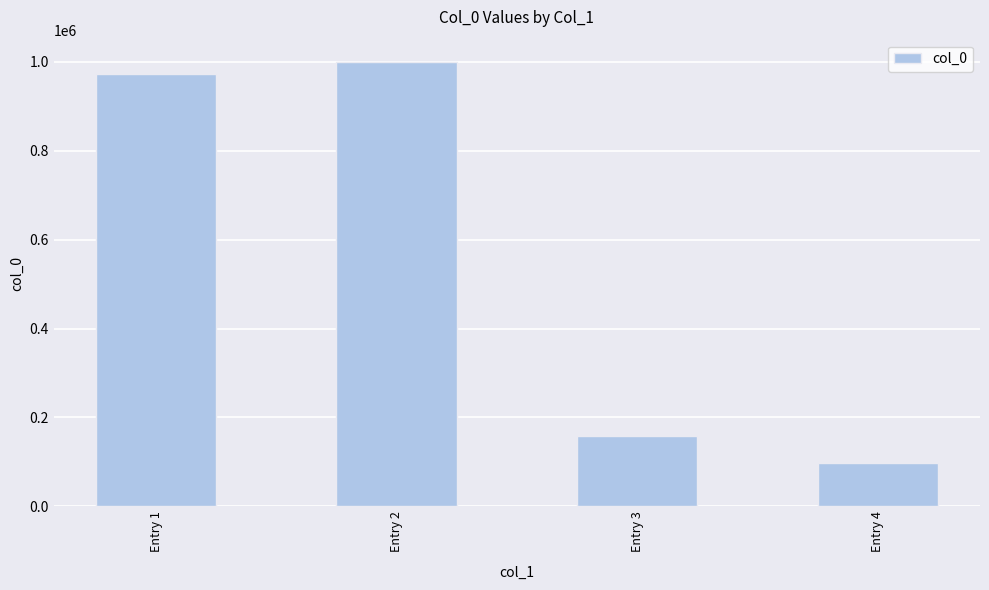

Where is the data nearest to the value 549095?

Entry 3